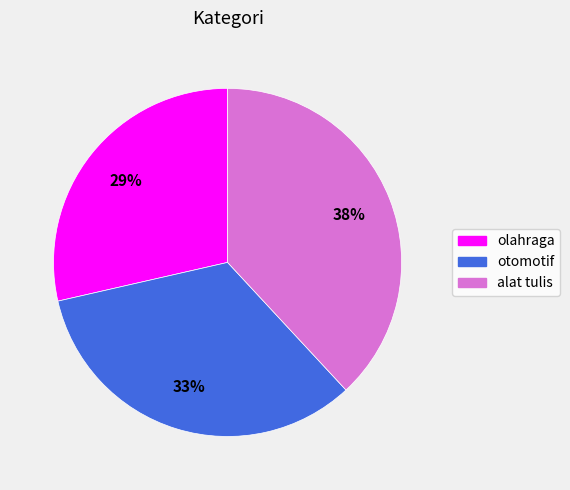

To the nearest percent, what is the average slice percentage?

33%